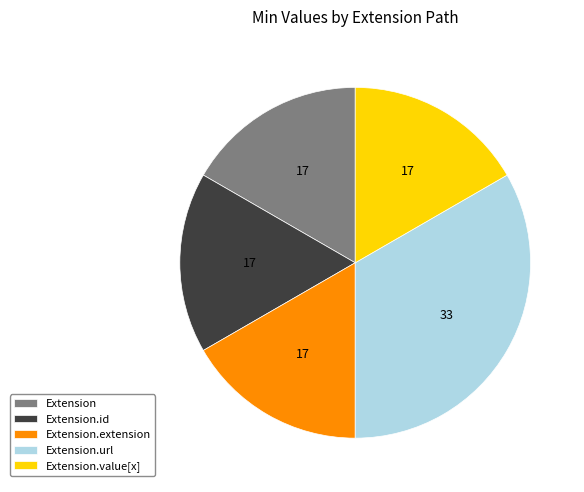

Combined, do Extension.id and Extension.extension account for over 50%?

No